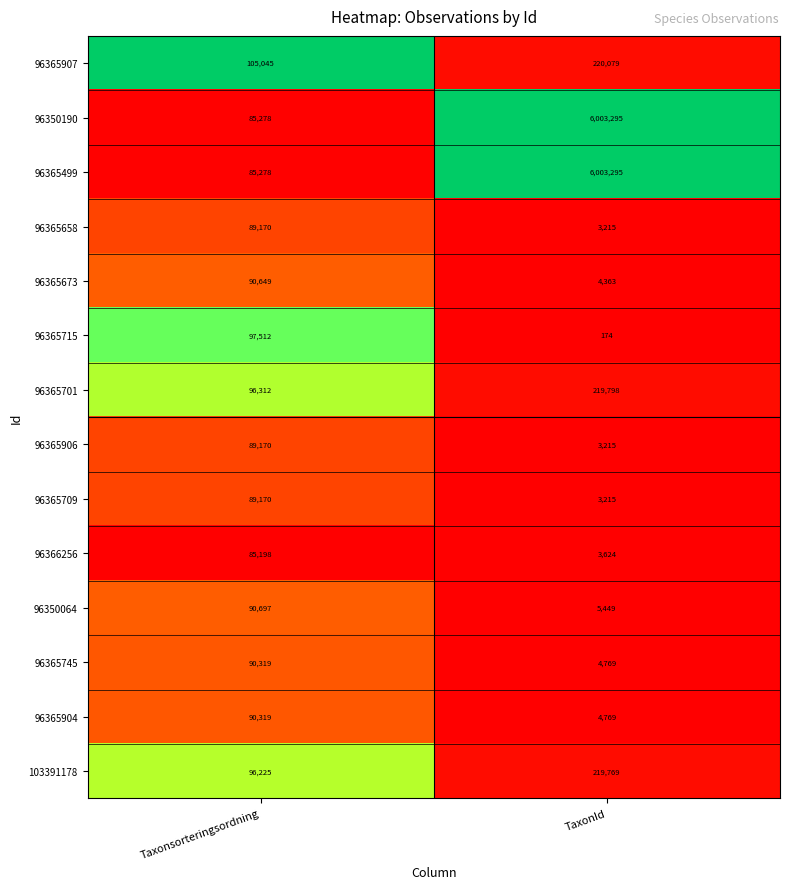

Is it true that 96365673 equals 4363 at TaxonId?

True